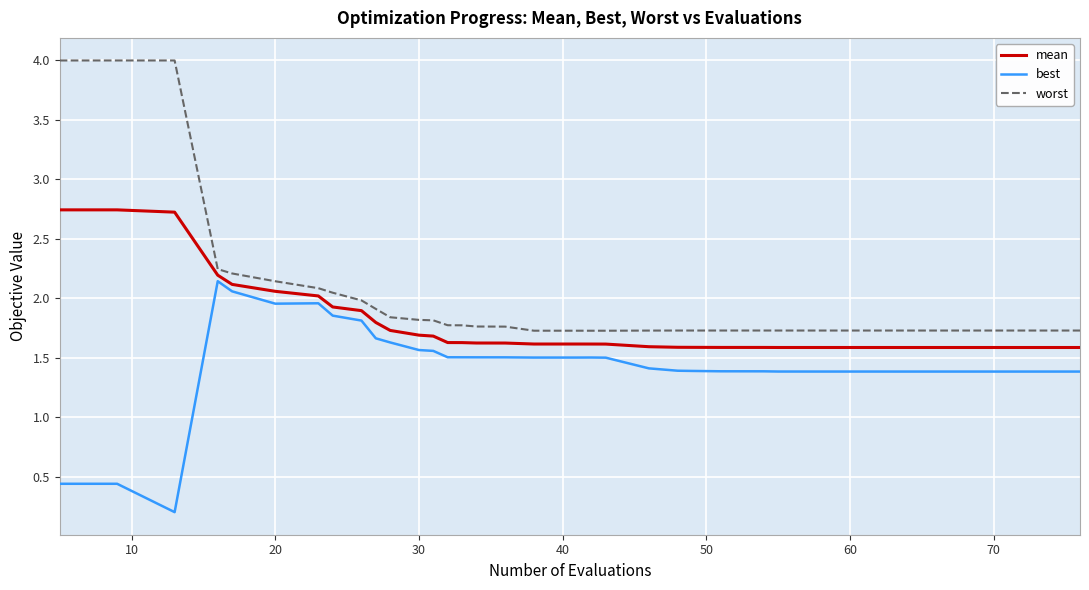

Is this an area chart (filled region under the line)?

No